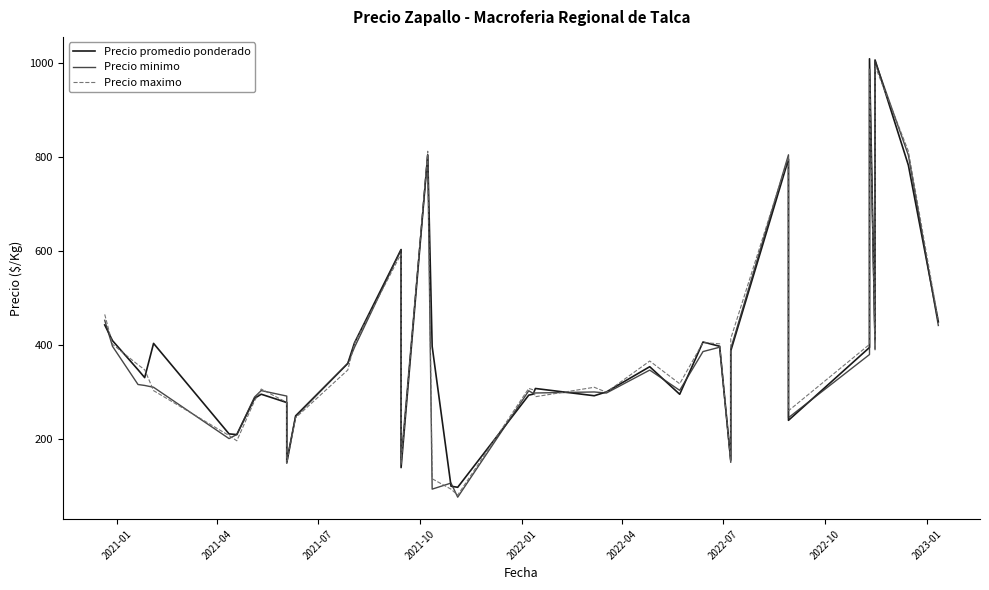

How many interior local valleys does the Precio minimo series have?

11